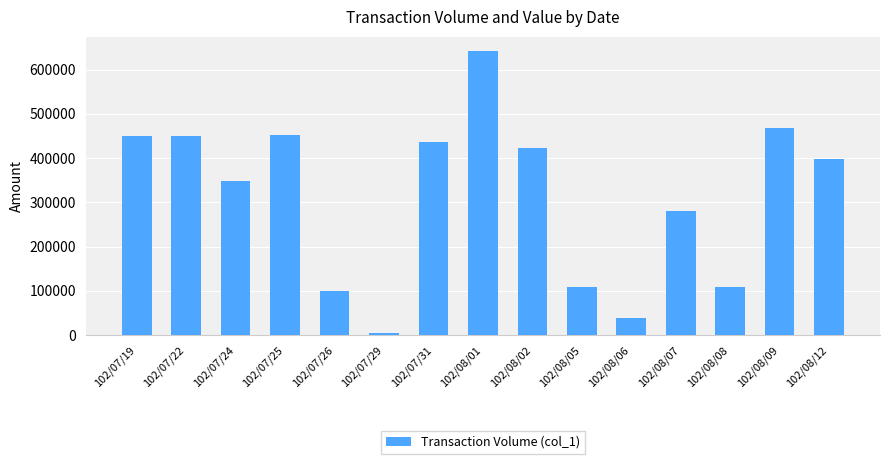

What is the label of the 10th bar from the right?

102/07/29